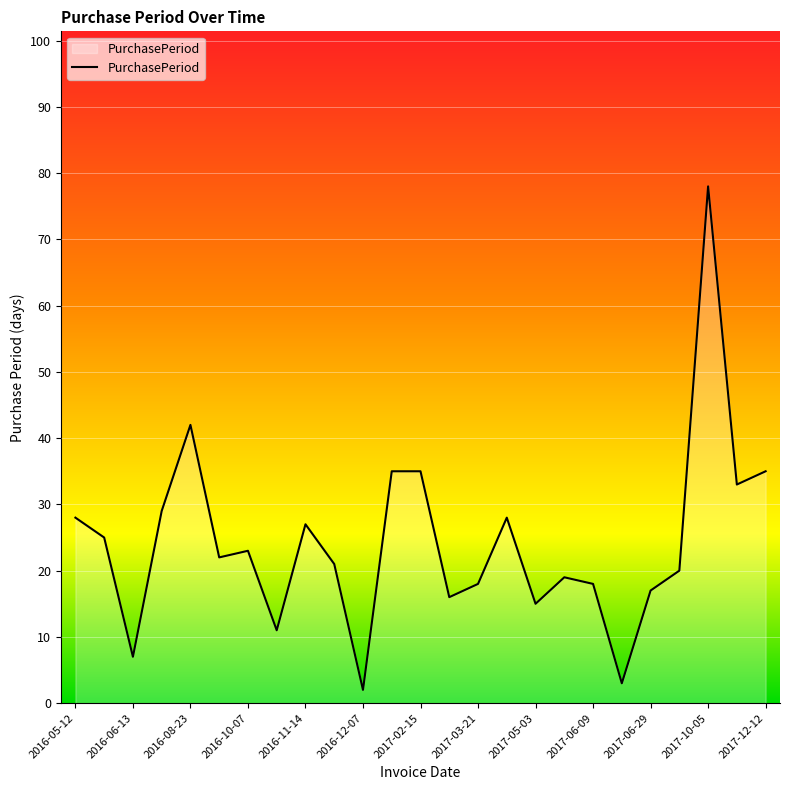

What is the difference between the maximum and minimum values?

76